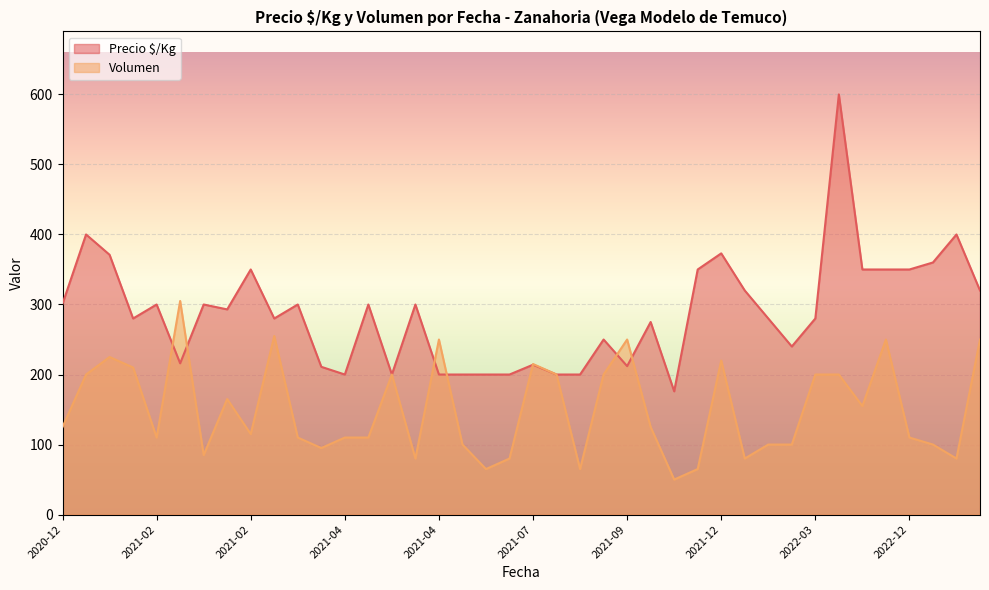

What are all the series names shown in the legend?

Precio $/Kg, Volumen